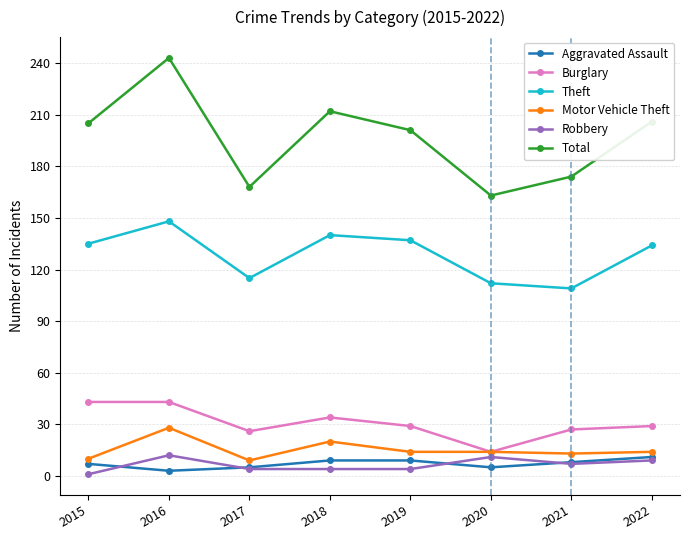

What is the sum of the Burglary values at 2019 and 2022?

58